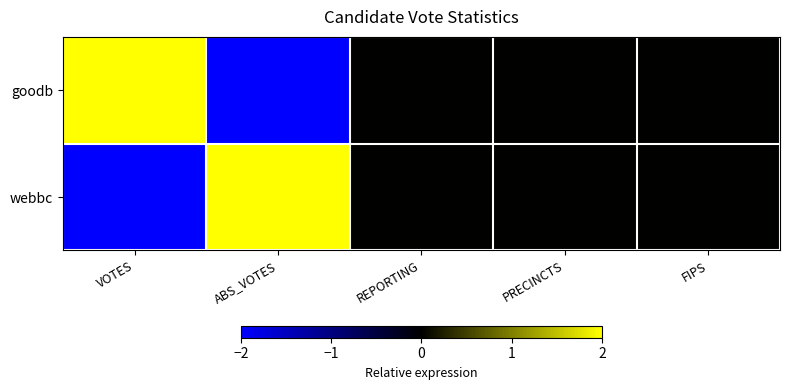

How many series are shown in this chart?

2